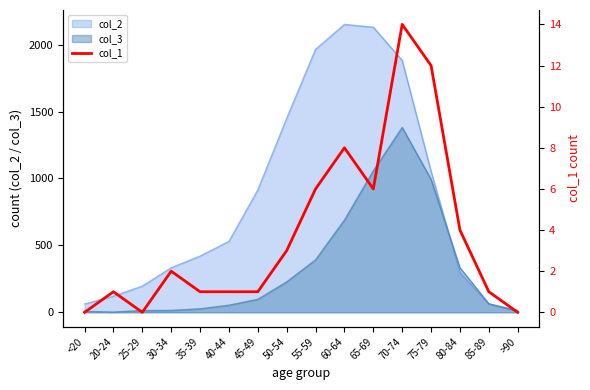

True or false: the data shows 1 at 85-89.

False